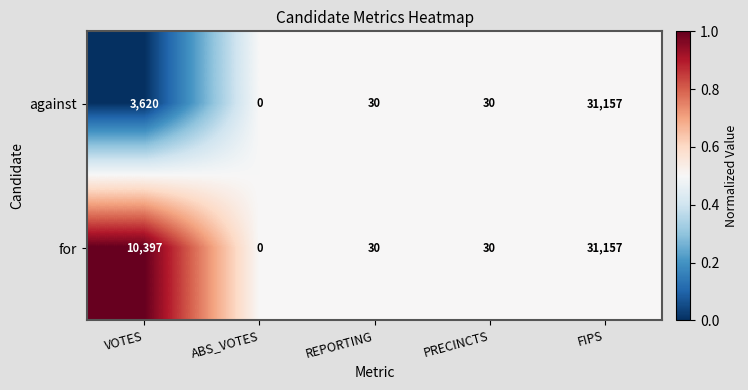

The value of against at ABS_VOTES is -18406. True or false?

False